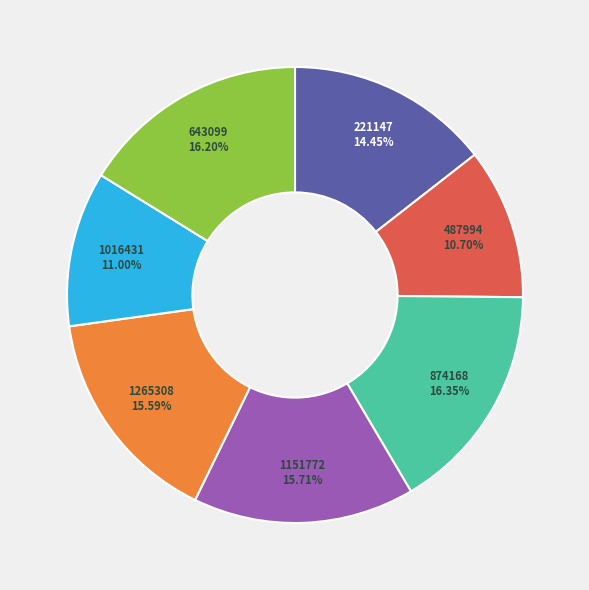

To the nearest percent, what is the average slice percentage?

14%